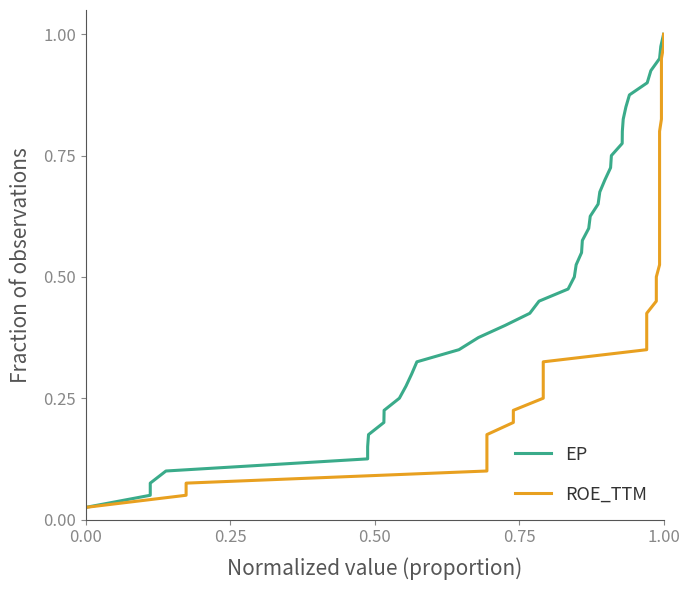

Reading left to right, transcribe all the data shown in this chart.

EP: 0.0	0.1	0.1	0.1	0.1	0.1	0.2	0.2	0.2	0.2	0.3	0.3	0.3	0.3	0.4	0.4	0.4	0.5	0.5	0.5	0.5	0.6	0.6	0.6	0.6	0.7	0.7	0.7	0.7	0.8	0.8	0.8	0.8	0.8	0.9	0.9	0.9	0.9	1.0	1.0
ROE_TTM: 0.0	0.1	0.1	0.1	0.1	0.1	0.2	0.2	0.2	0.2	0.3	0.3	0.3	0.3	0.4	0.4	0.4	0.5	0.5	0.5	0.5	0.6	0.6	0.6	0.6	0.7	0.7	0.7	0.7	0.8	0.8	0.8	0.8	0.8	0.9	0.9	0.9	0.9	1.0	1.0